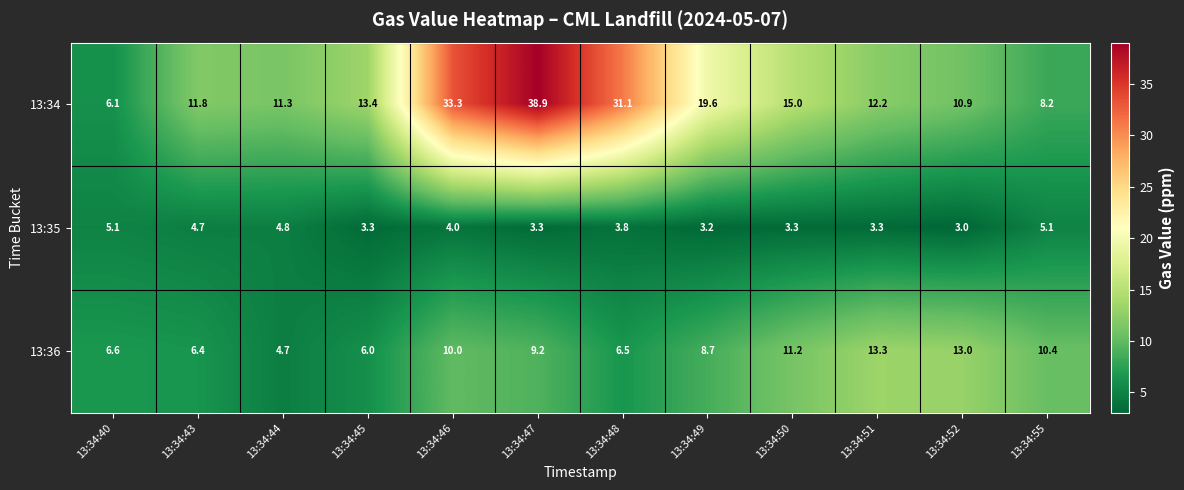

At which category is the sum across all series the highest?

13:34:47